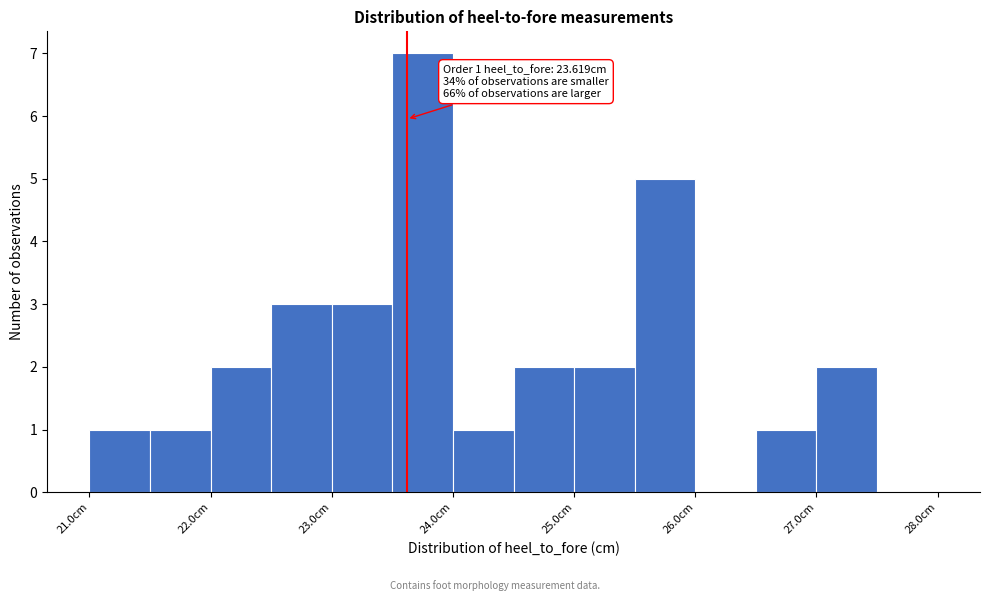

Over which range of the x-axis is the bar tallest?

23.5 to 24.0